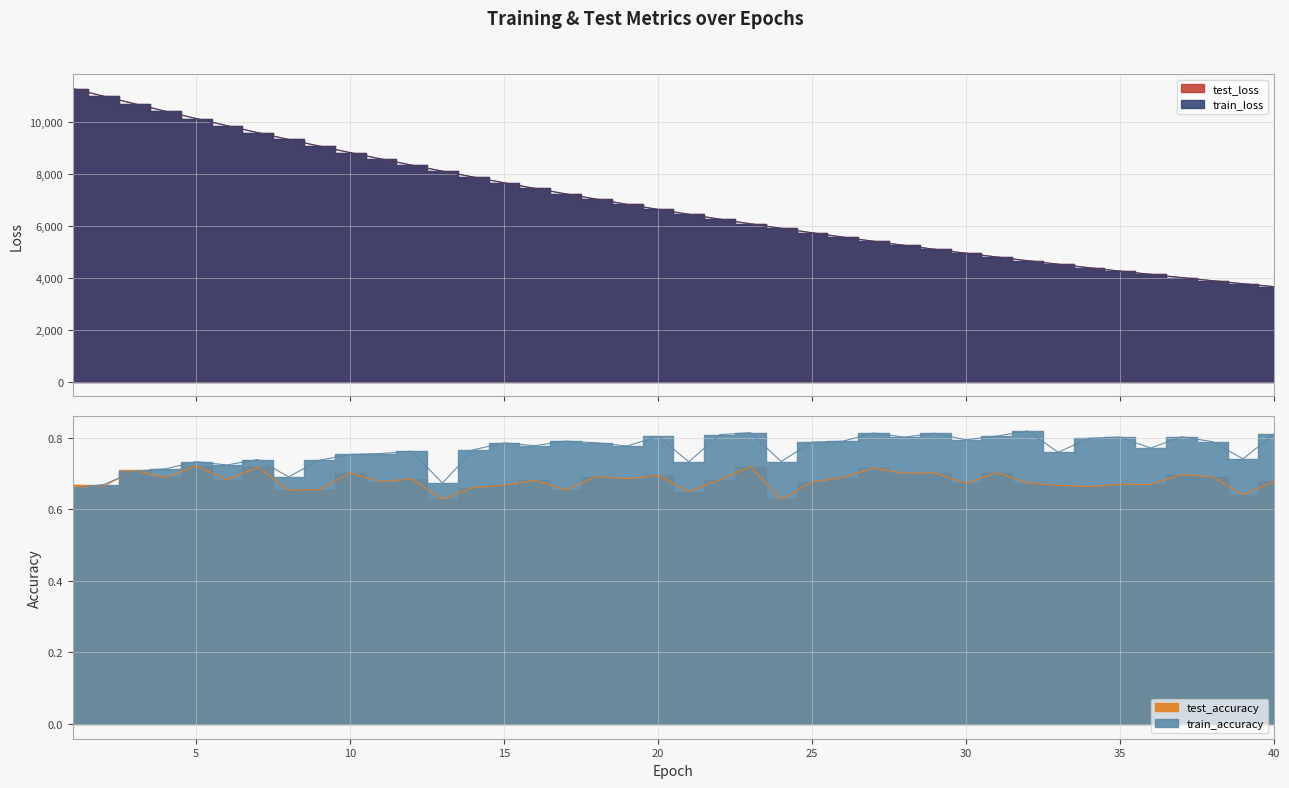

Between 21 and 32, which series saw the biggest shift?

test_loss